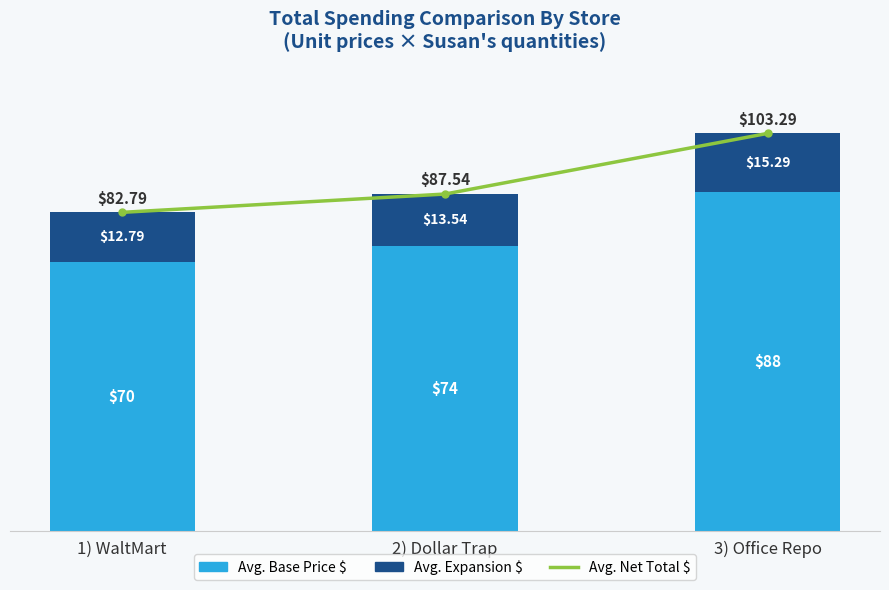

What is the difference between the Avg. Base Price $ values at 1) WaltMart and 3) Office Repo?

18.0